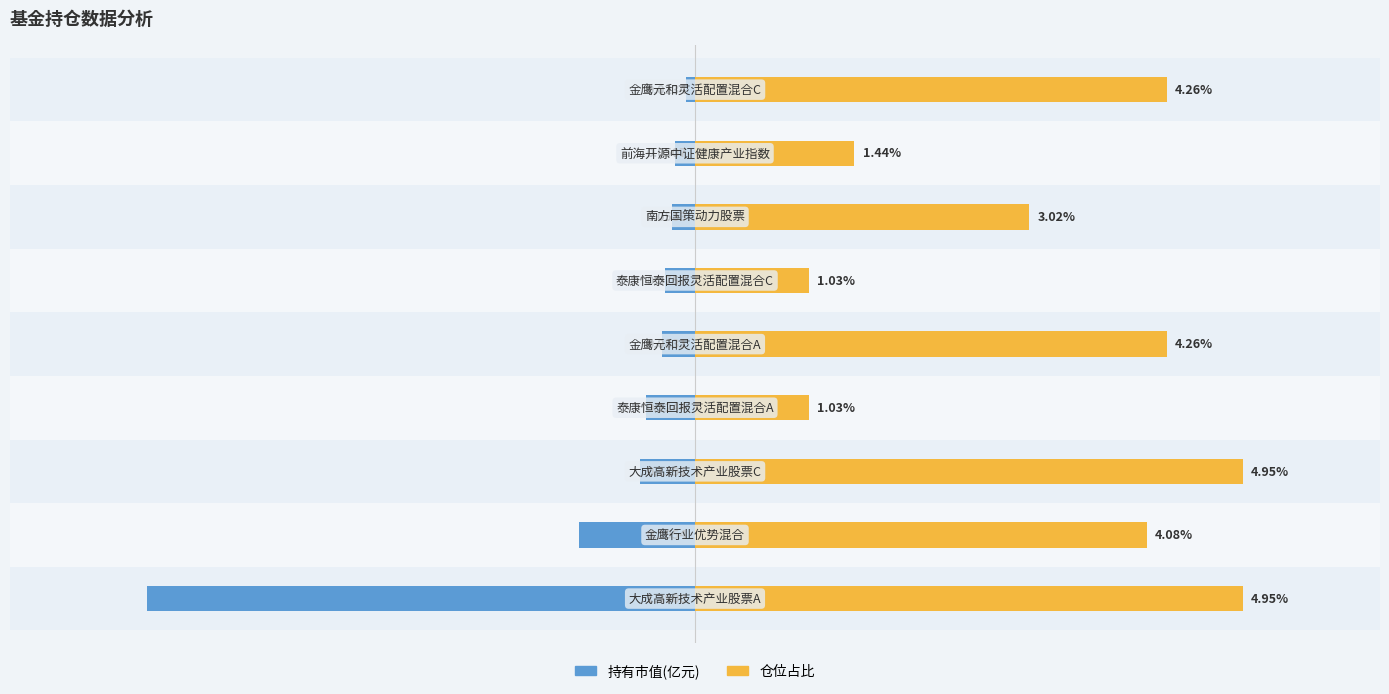

True or false: 仓位占比 has a value of 26.6 at 4.

False